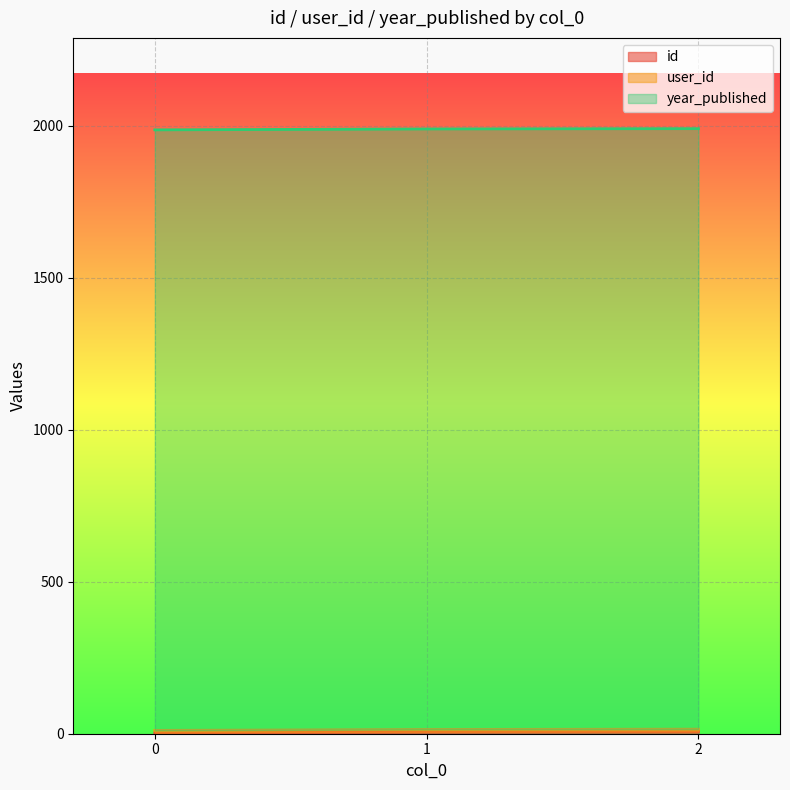

Is it true that user_id equals 8 at 2?

True